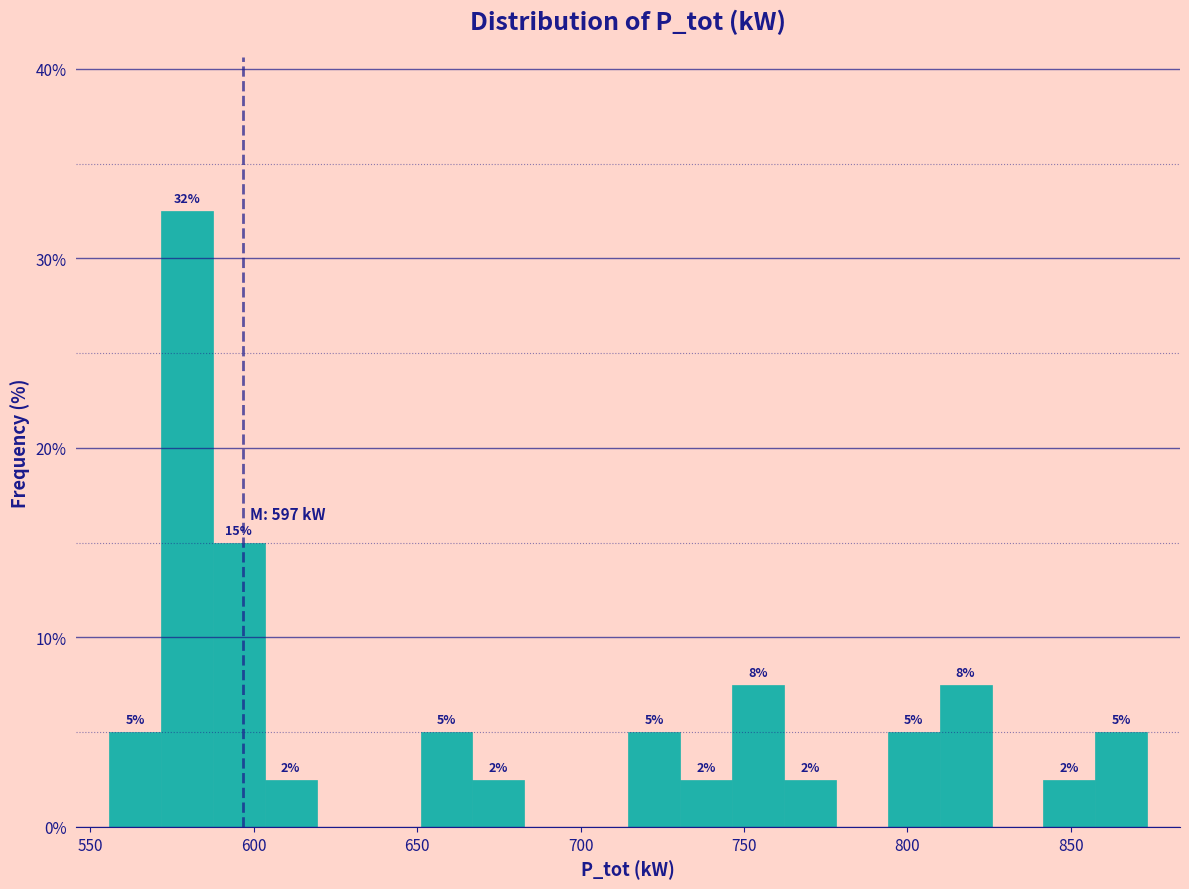

Around what value on the x-axis is the tallest bar? Give the approximate position of its centre, as read against the axis.

580